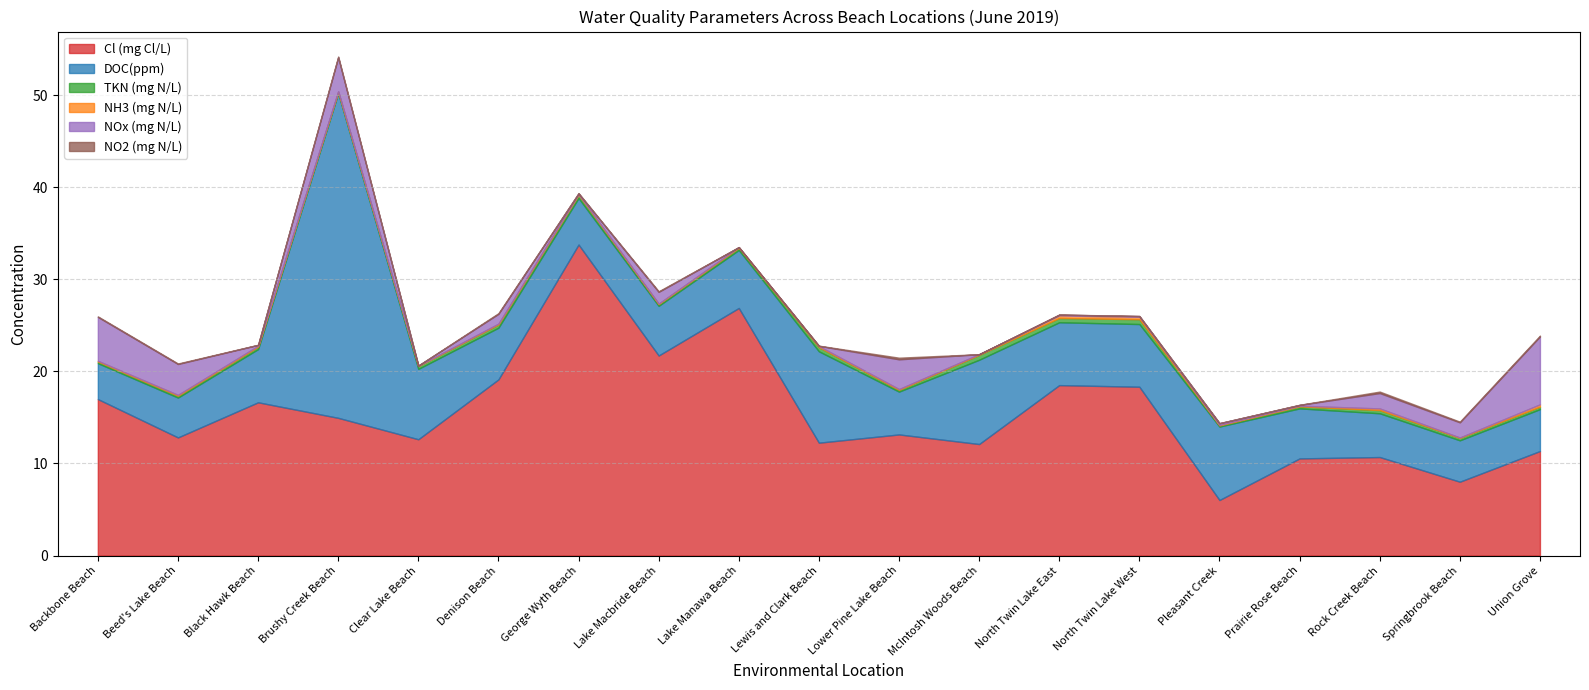

True or false: Cl (mg Cl/L) has a value of 16.6 at Black Hawk Beach.

True